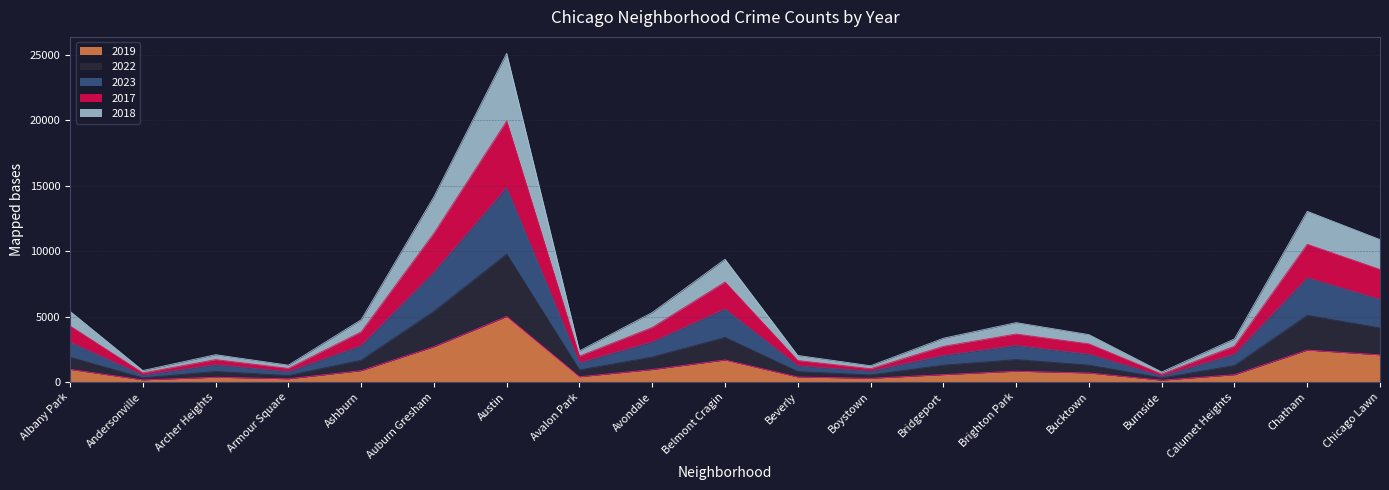

True or false: 2018 and 2022 intersect in this chart.

False